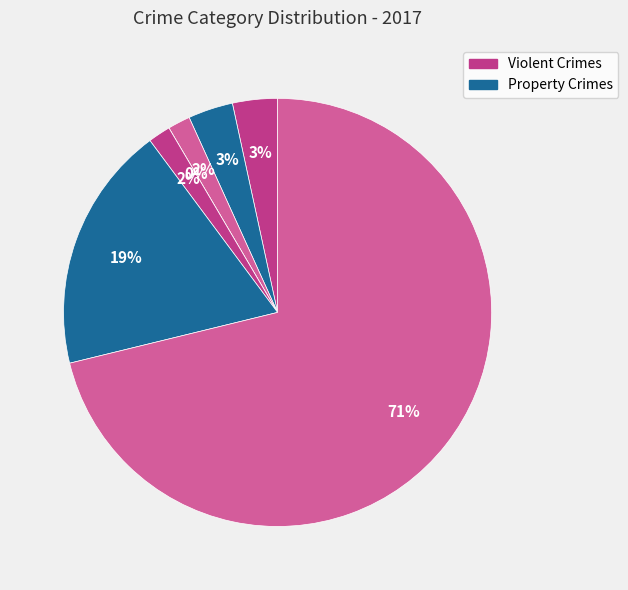

To the nearest percent, what percentage of the pie is Burglary?

2%